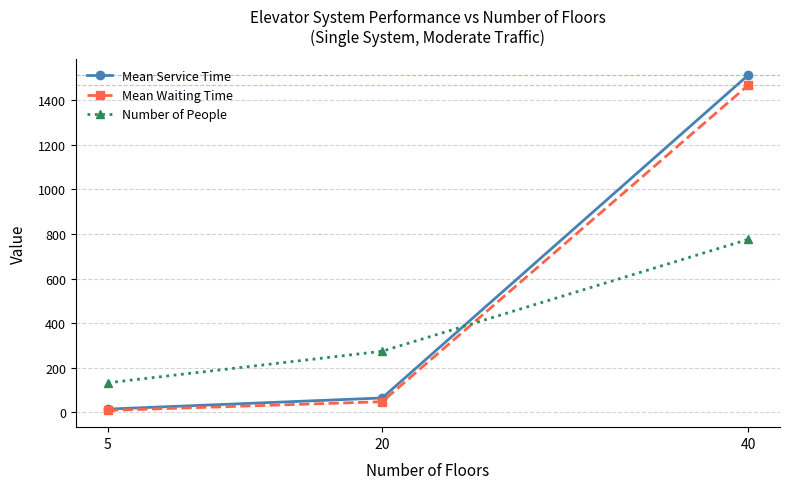

Reading left to right, transcribe all the data shown in this chart.

Mean Service Time: 14.4	64.3	1511.6
Mean Waiting Time: 8.5	47.5	1466.4
Number of People: 132.4	273.9	775.3